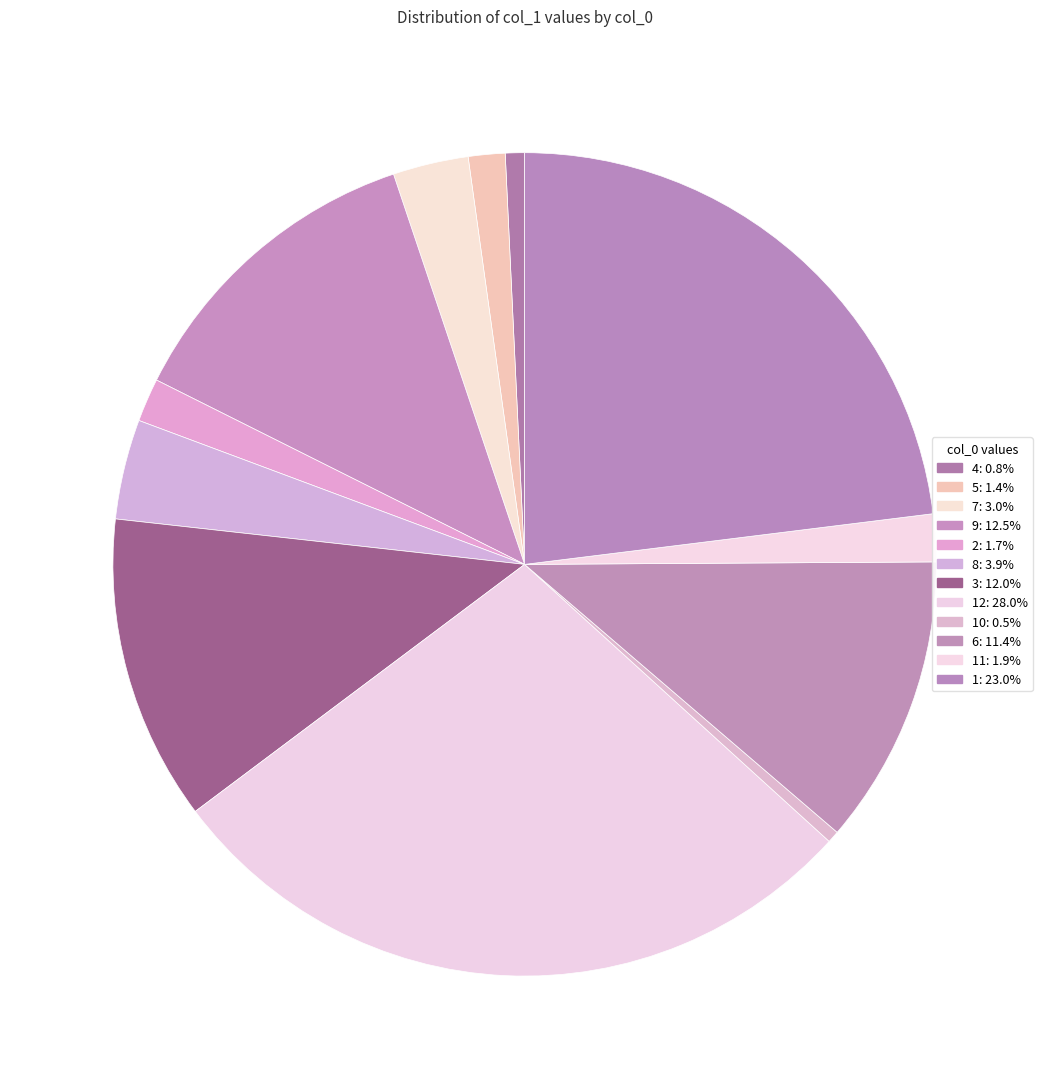

To the nearest percent, what is the difference between the largest and smallest slice percentages?

28%